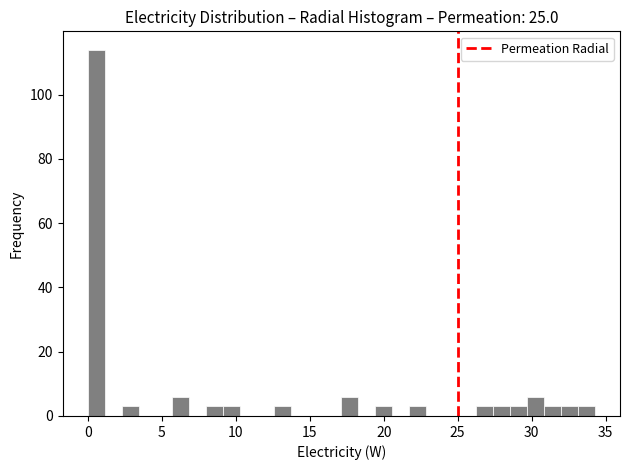

Around what value on the x-axis is the tallest bar? Give the approximate position of its centre, as read against the axis.

0.5